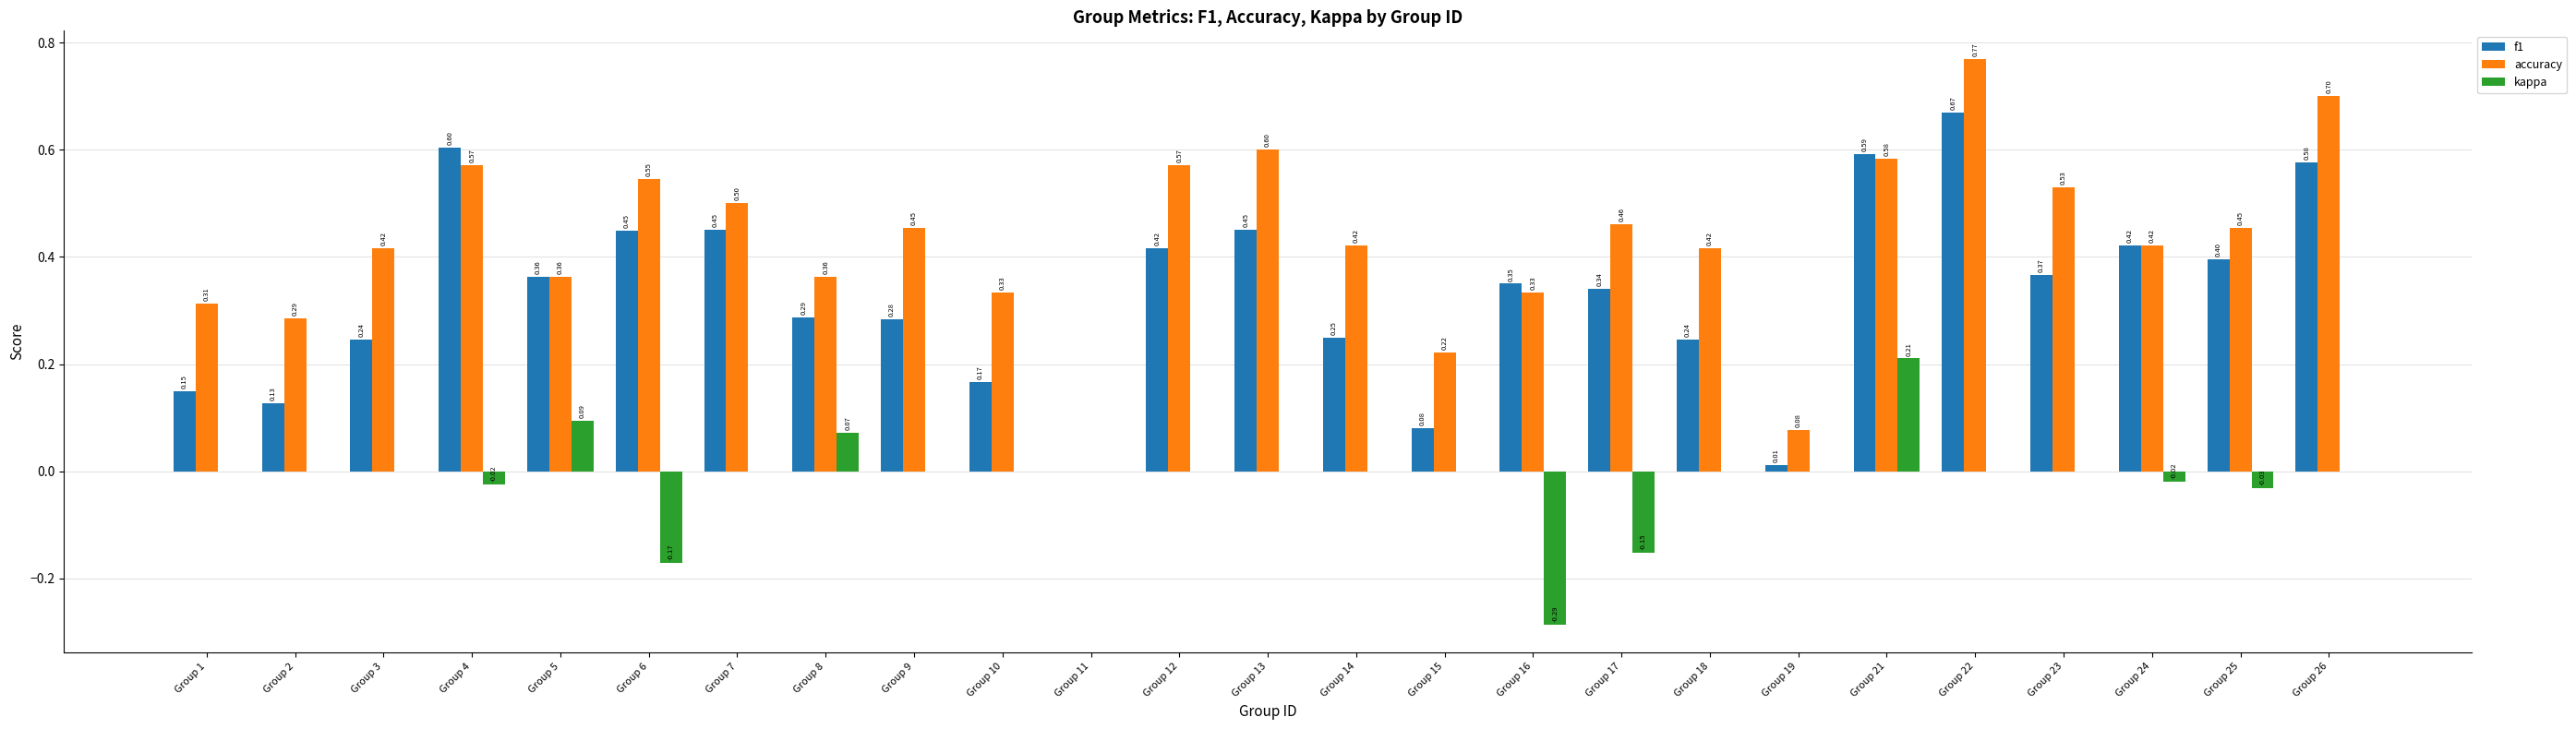

The value of f1 at Group 12 is 0.7. True or false?

False